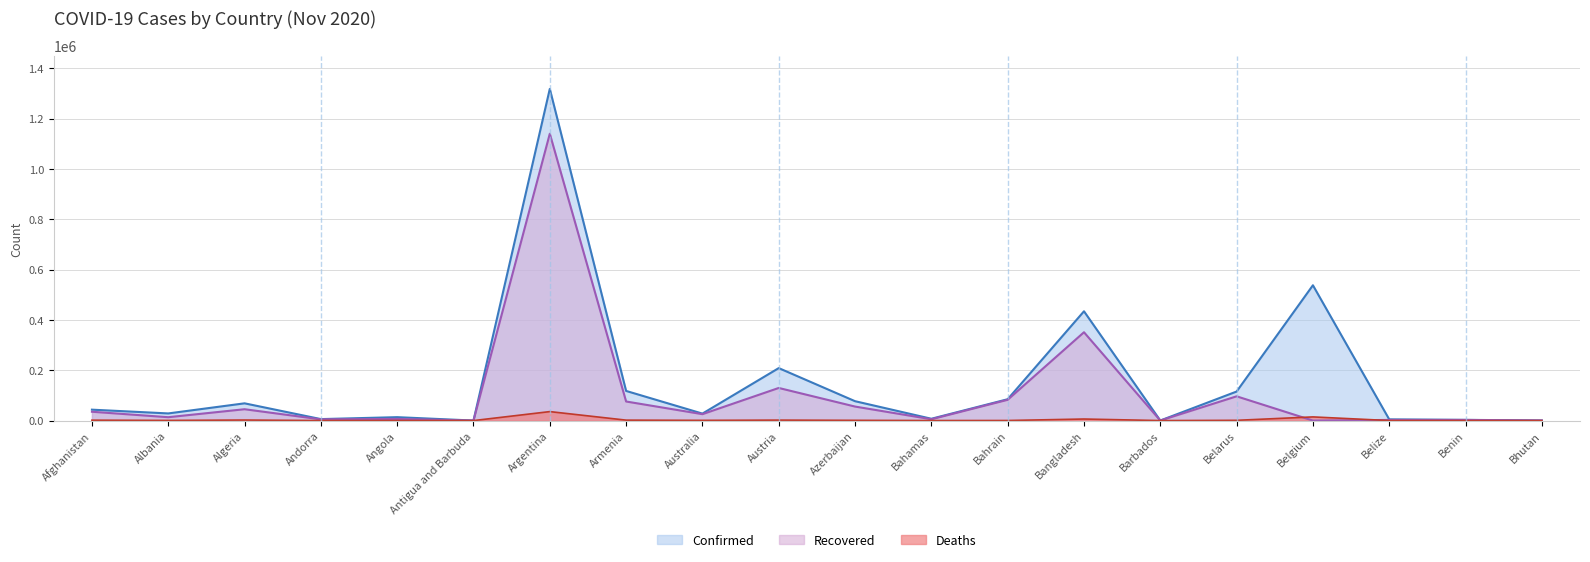

What is the label of the 7th point from the right?

Bangladesh